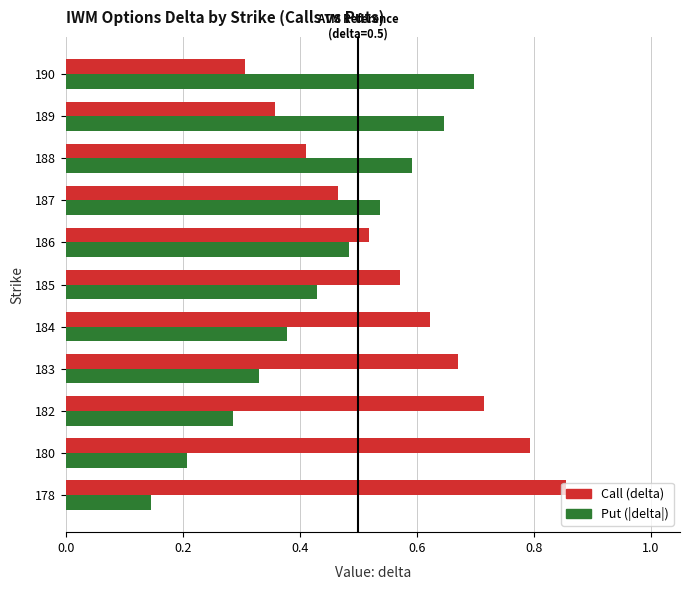

What is the approximate value of Put at 186?

0.5